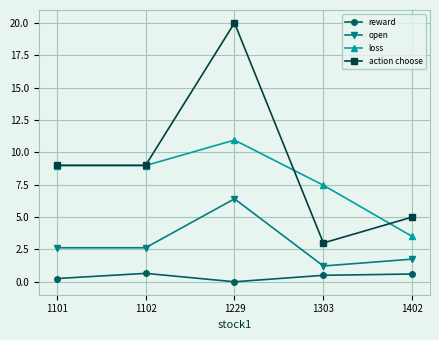

List the series in order of their peak value, highest first.

action choose, loss, open, reward